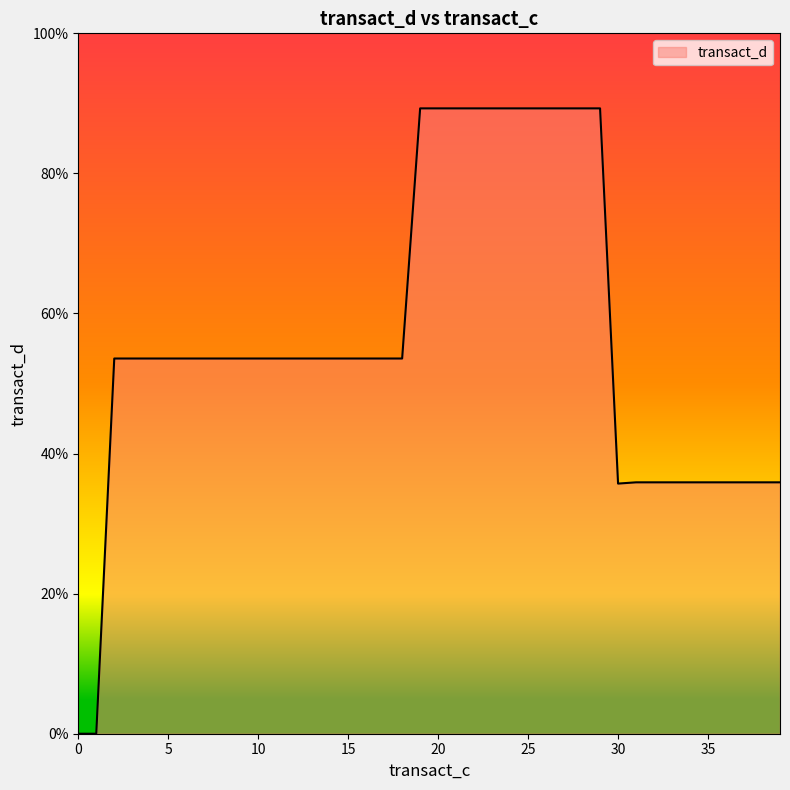

What is the difference between the maximum and minimum values?

89.3